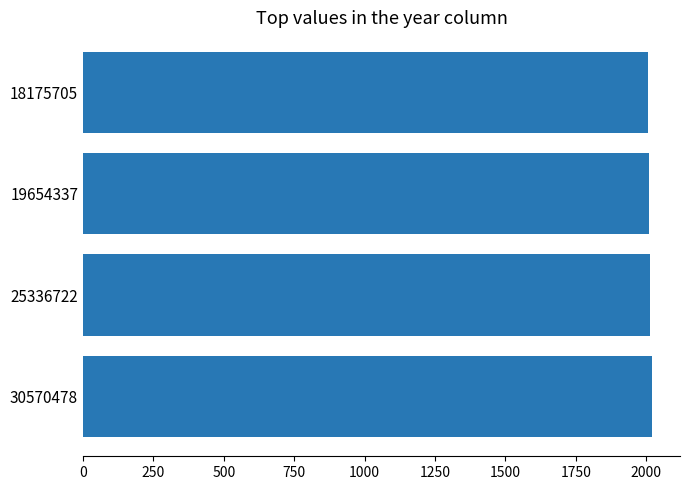

What is the value of the 3rd bar from the top?

2015